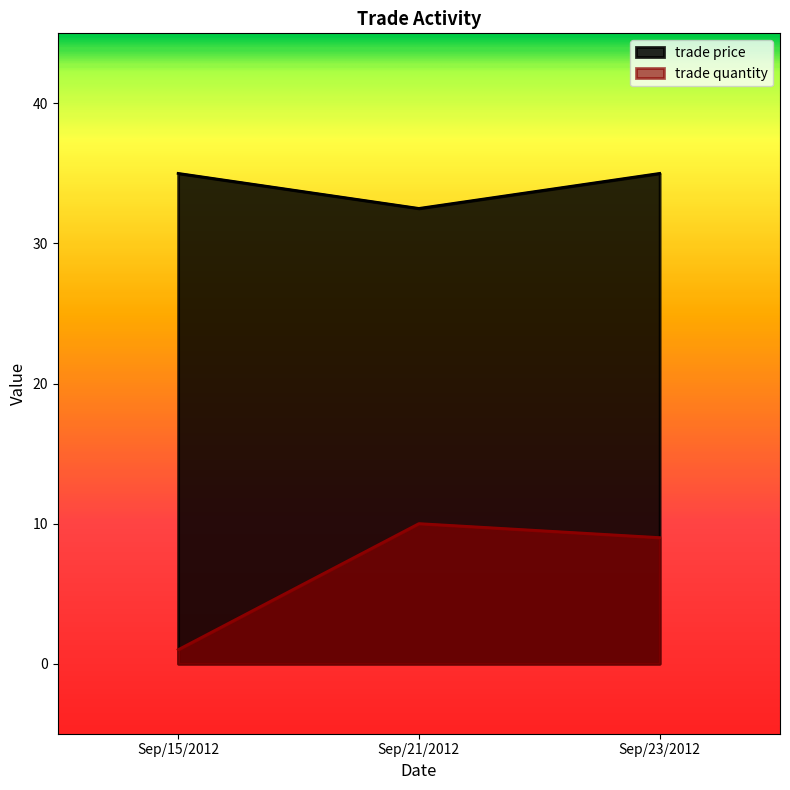

What is the lowest value of the trade quantity series?

1.0